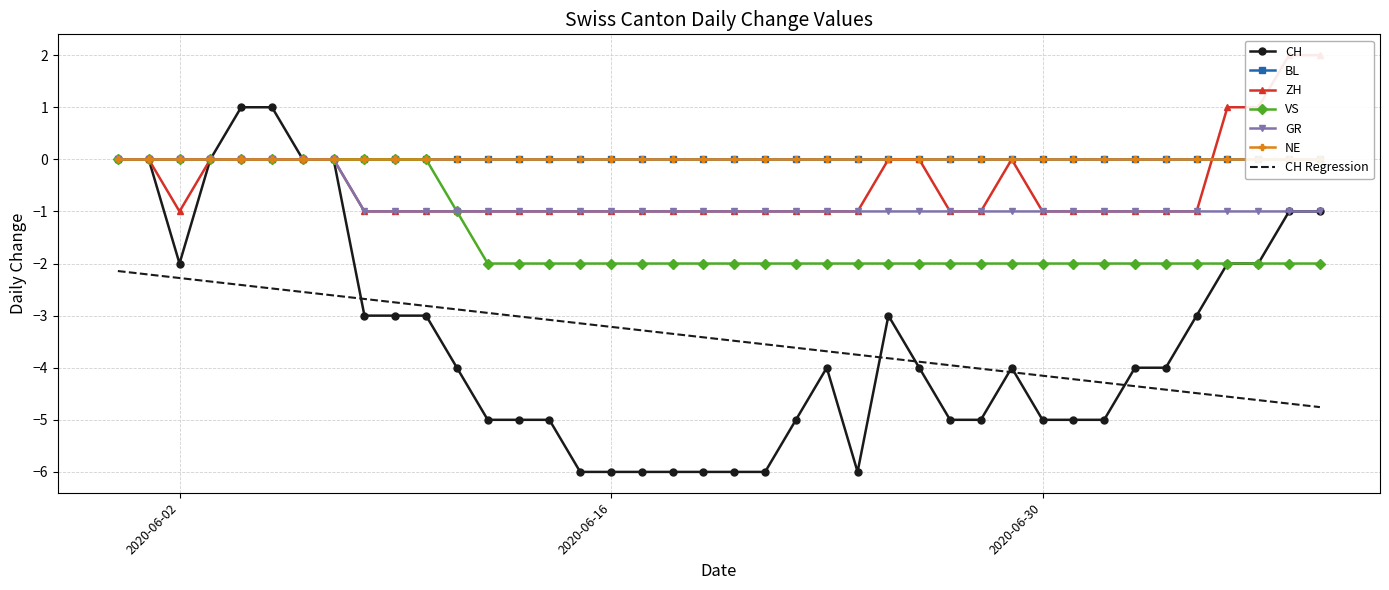

True or false: CH has a value of -2 at 2020-07-06.

True